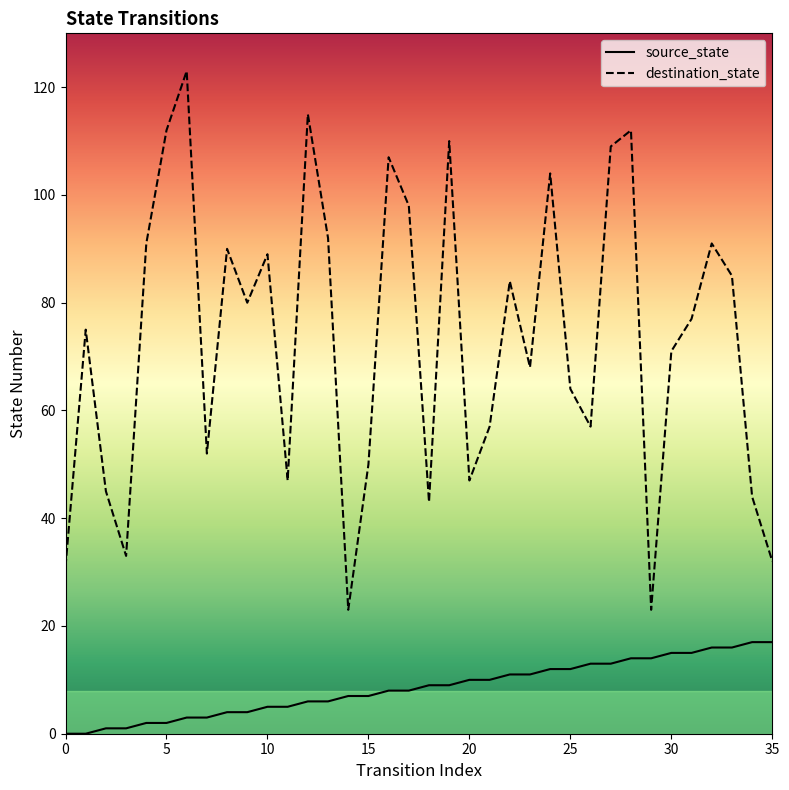

What is the sum of the source_state values at 9 and 6?

7